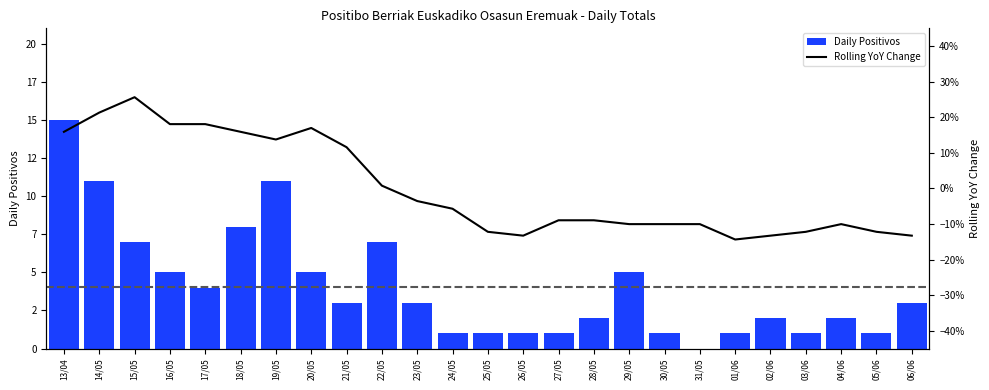

Which has a higher value, 31/05 or 21/05?

21/05